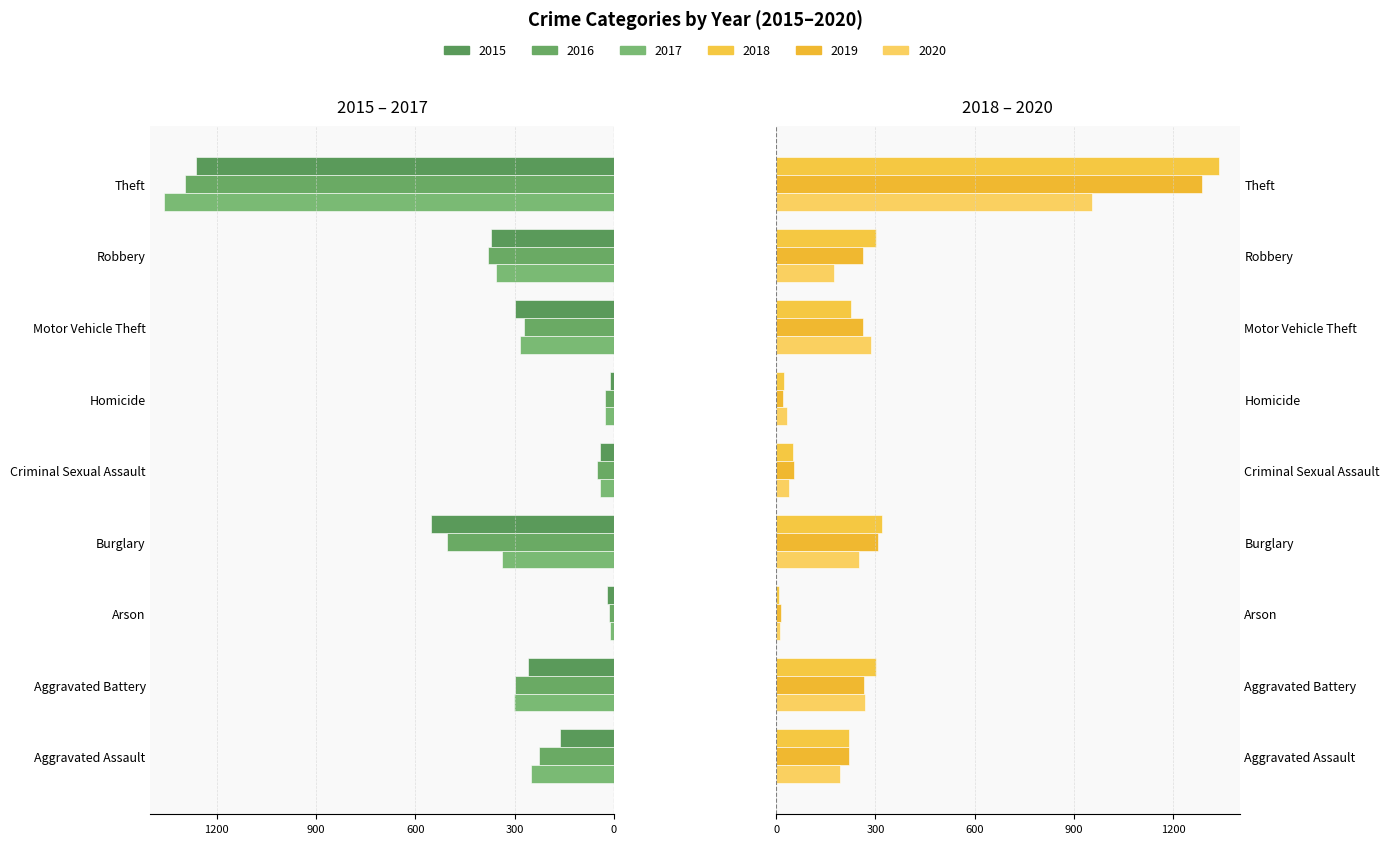

True or false: 2018 has a value of 302 at Aggravated Battery.

True